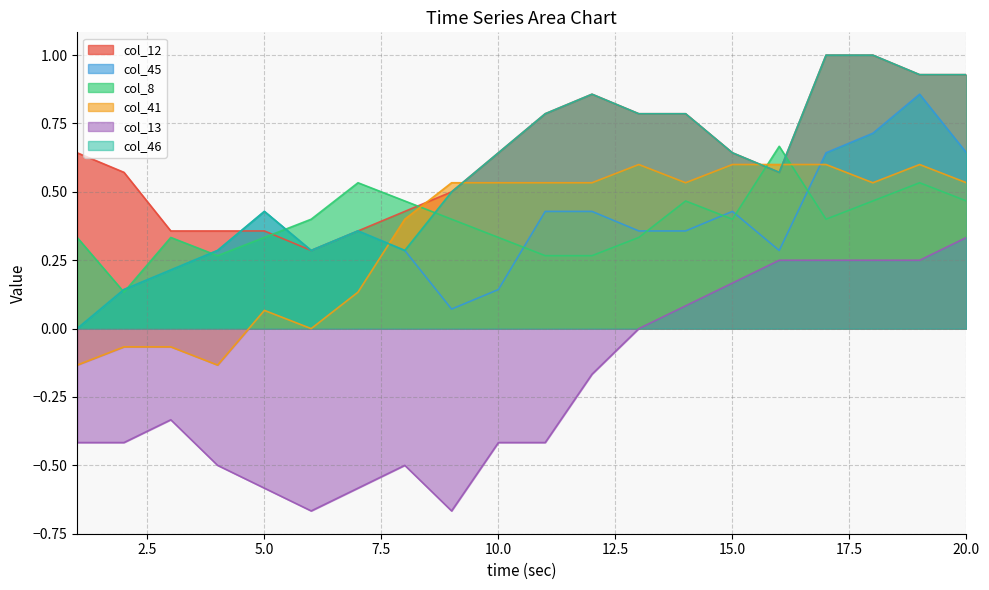

The value of col_45 at 9 is 0.1. True or false?

True